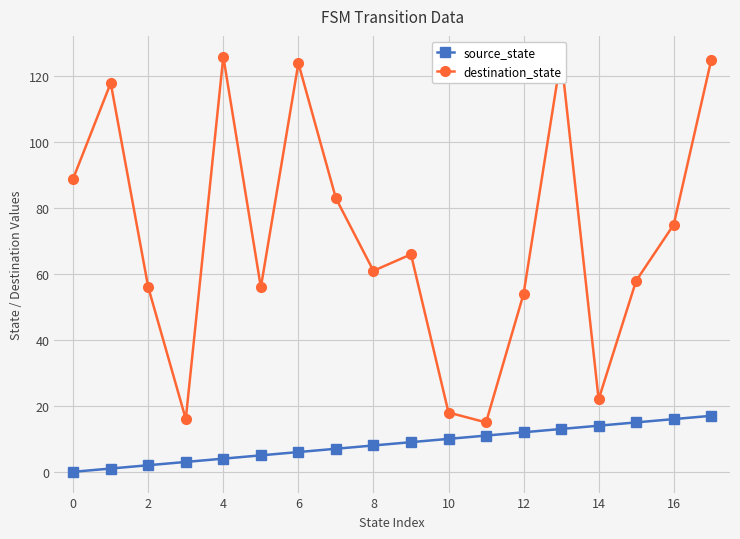

The value of source_state at 0 is -7. True or false?

False